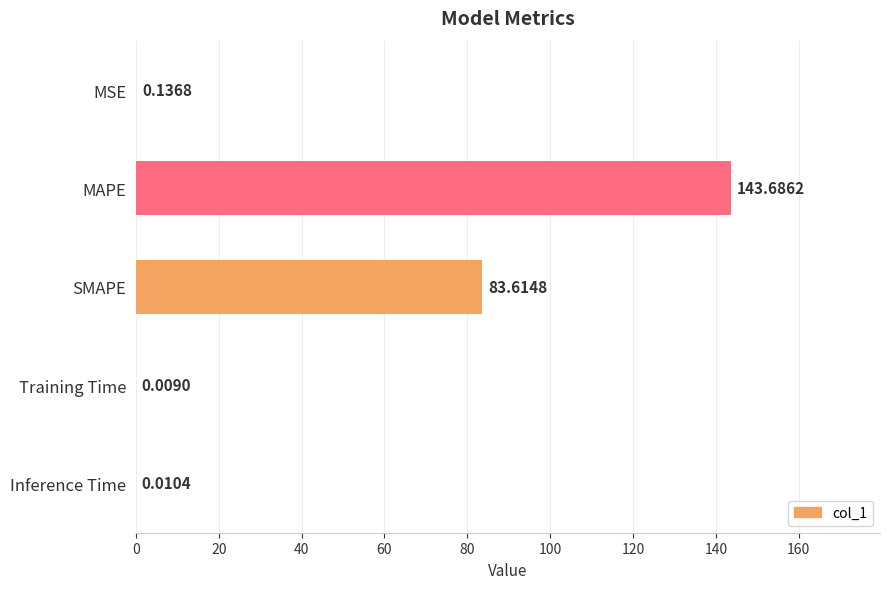

At which label is the value closest to 71?

SMAPE